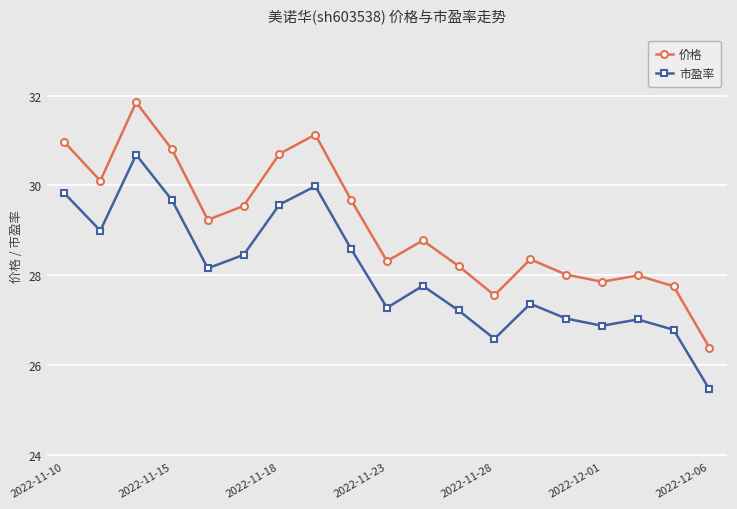

What is the value of the 价格 point at the 10th from the left?

28.3